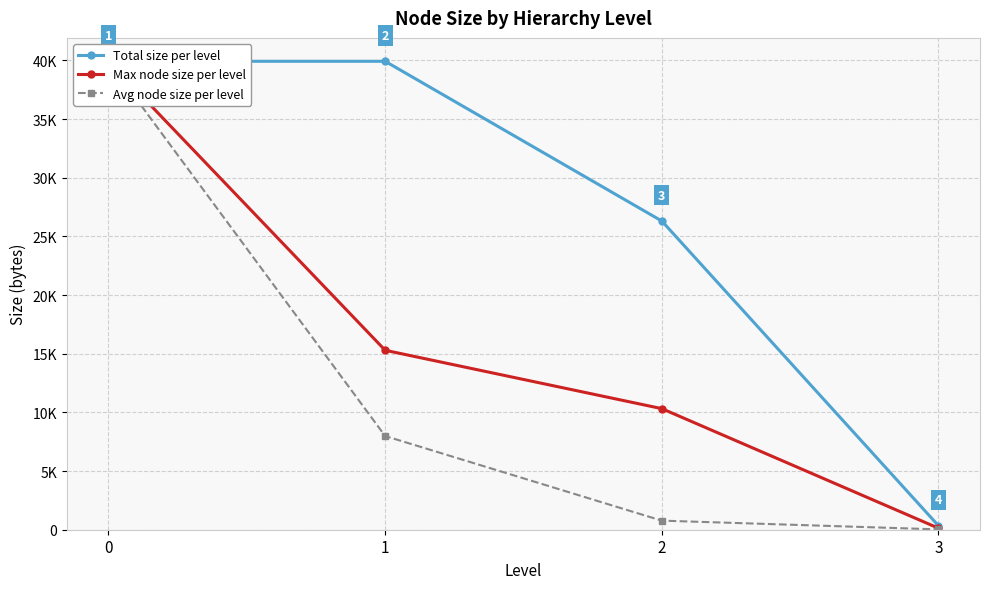

Rank the series at 1 from highest to lowest value.

Total size per level, Max node size per level, Avg node size per level